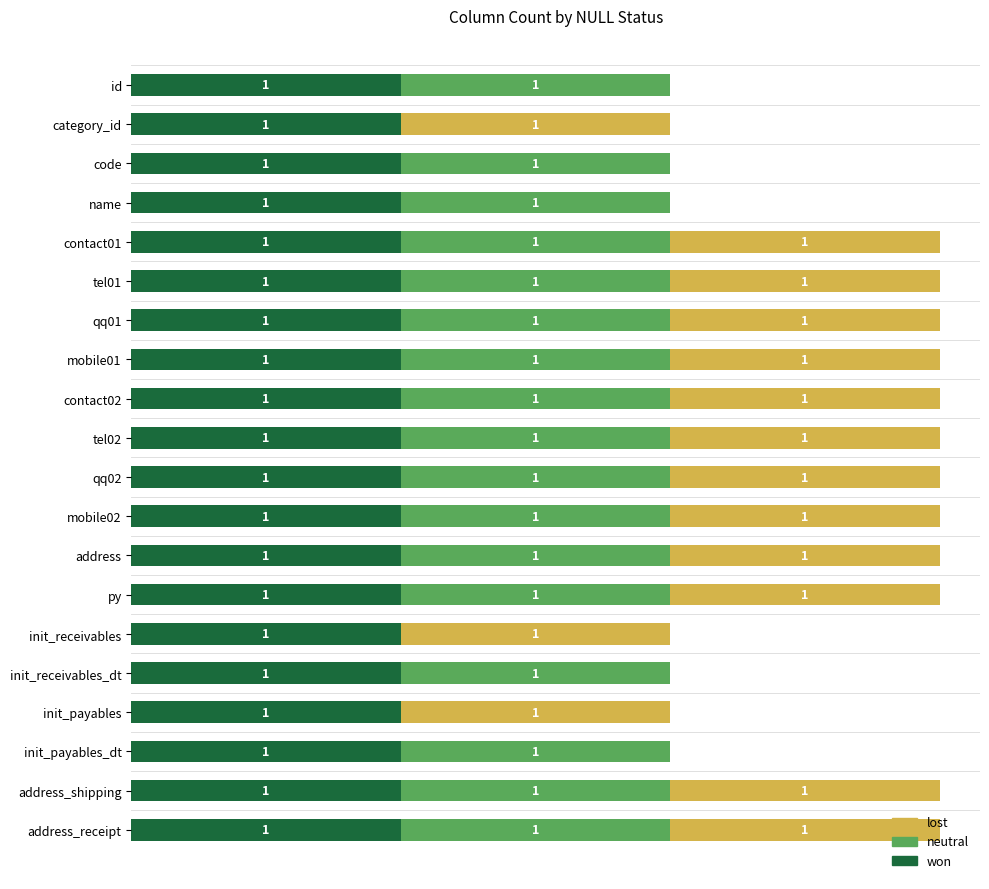

What are all the series names shown in the legend?

lost, neutral, won